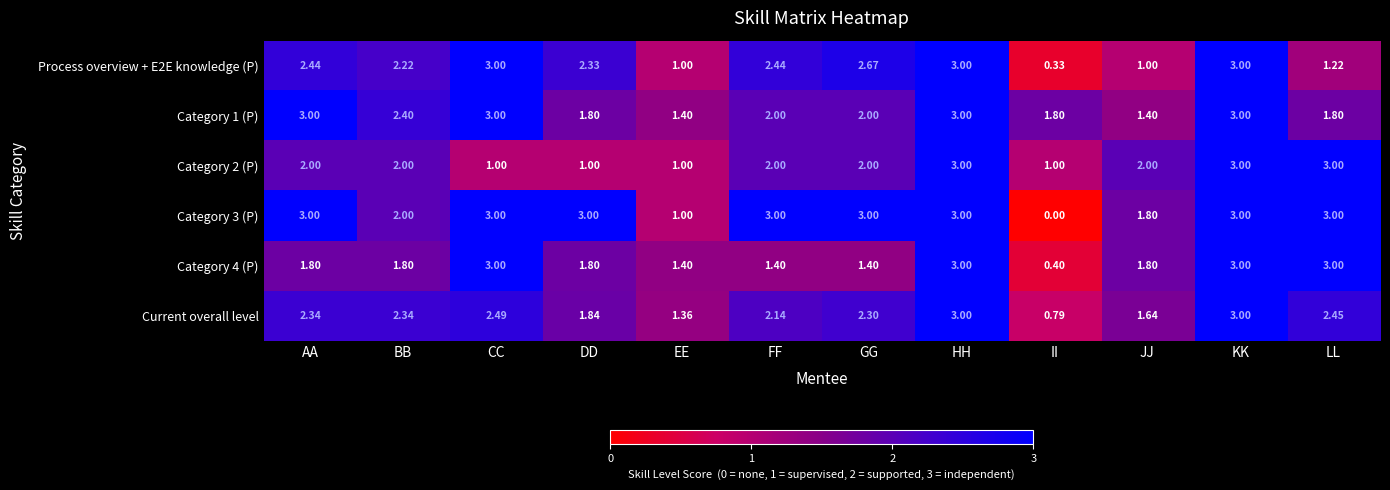

What is the total value across all series at FF?

13.0